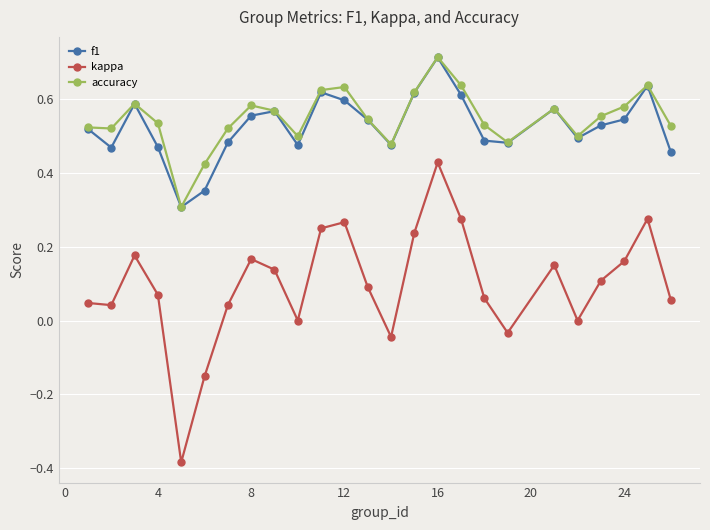

True or false: f1 and kappa intersect in this chart.

False